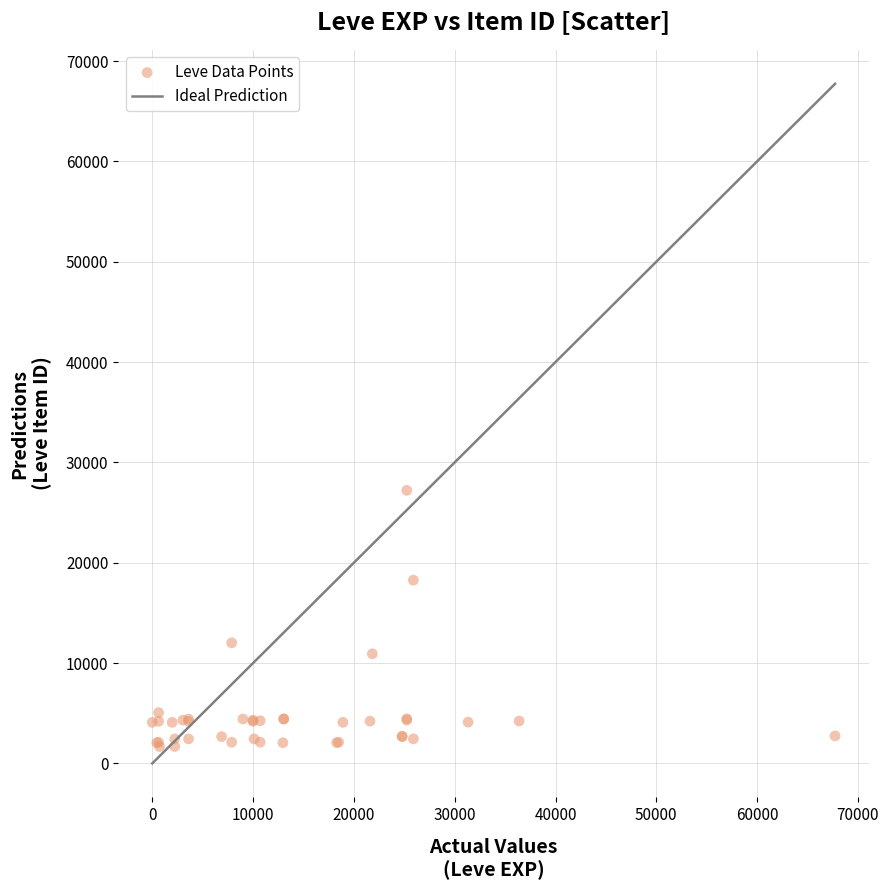

What Y value in the scatter plot is closest to 14448?

12018